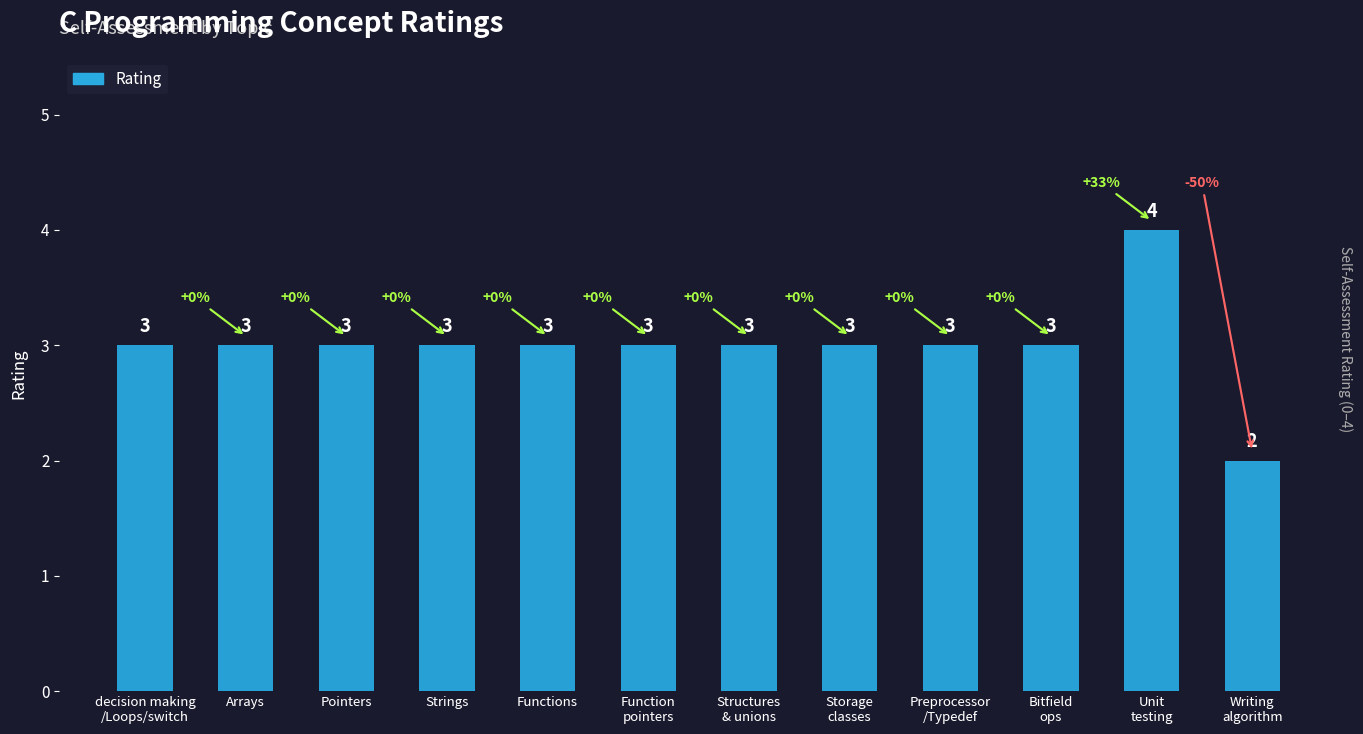

What is the sum of the values at Functions and Bitfield
ops?

6